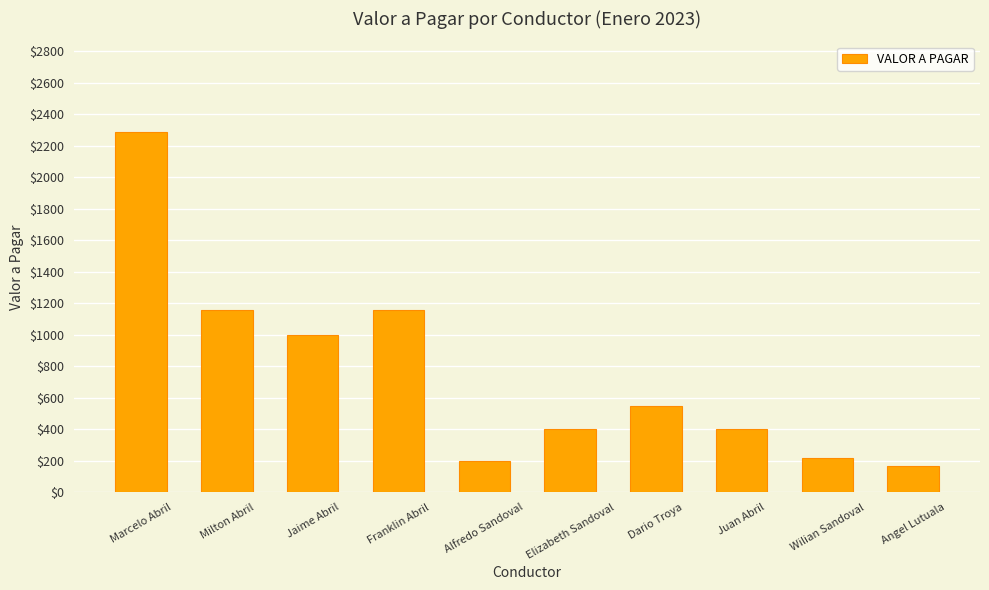

Which has a higher value, Milton Abril or Jaime Abril?

Milton Abril